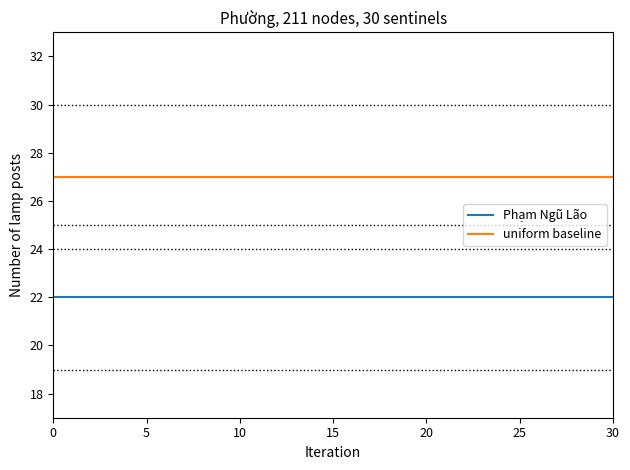

True or false: uniform baseline and Phạm Ngũ Lão intersect in this chart.

False